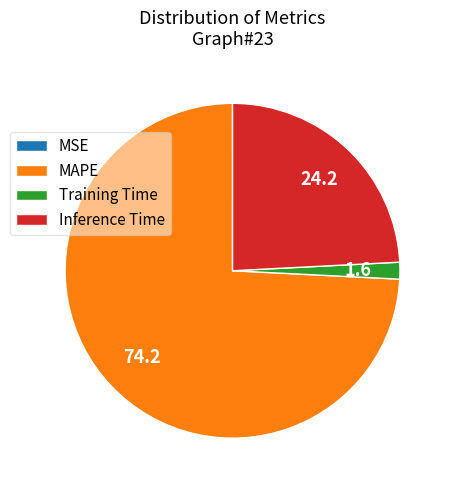

Which has a higher value, Training Time or Inference Time?

Inference Time